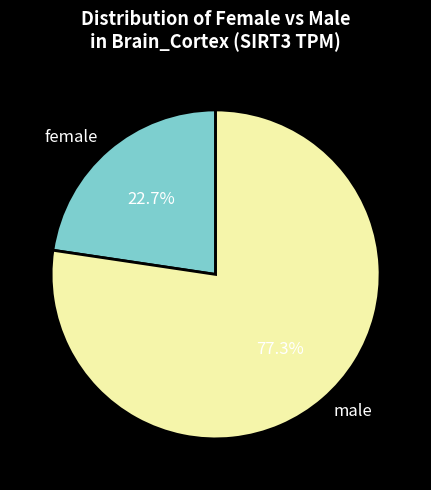

Does any single category account for the majority?

Yes